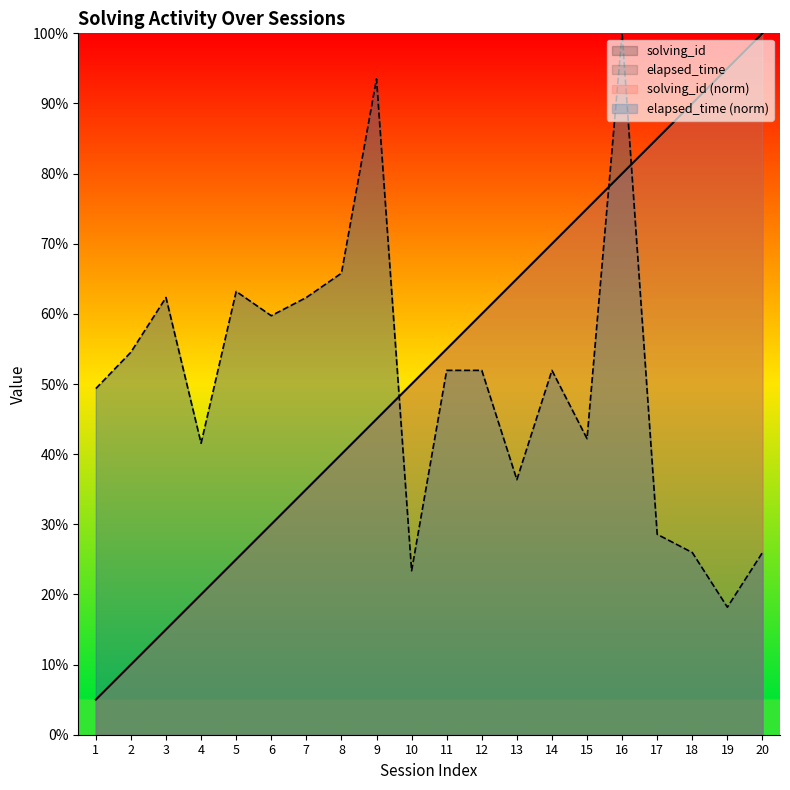

Does the chart display data point markers on the line(s)?

No